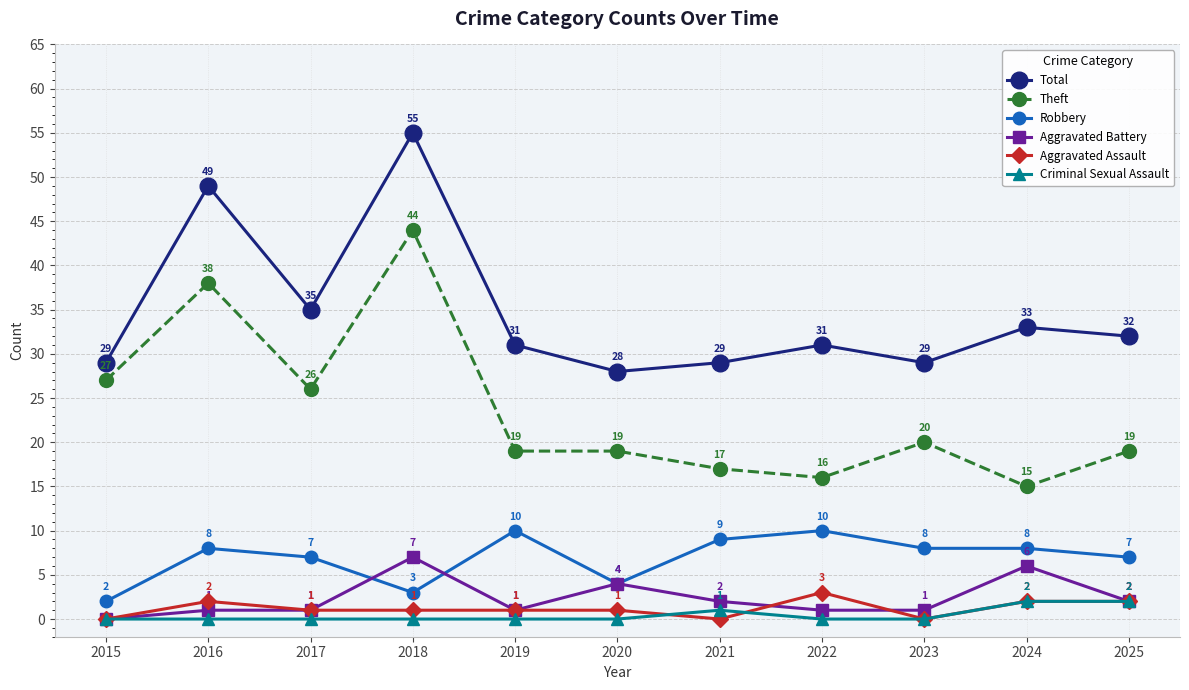

At how many categories does at least one series exceed 14?

11